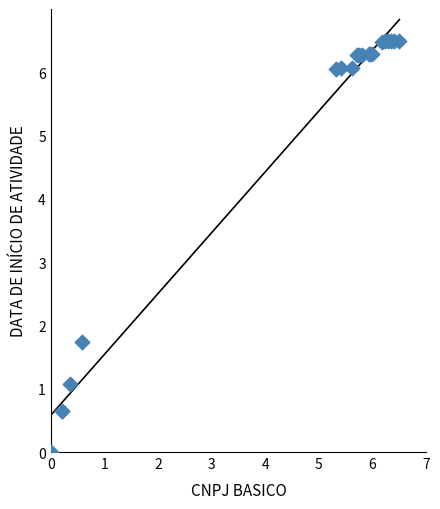

What Y value in the scatter plot is closest to 3?

1.7